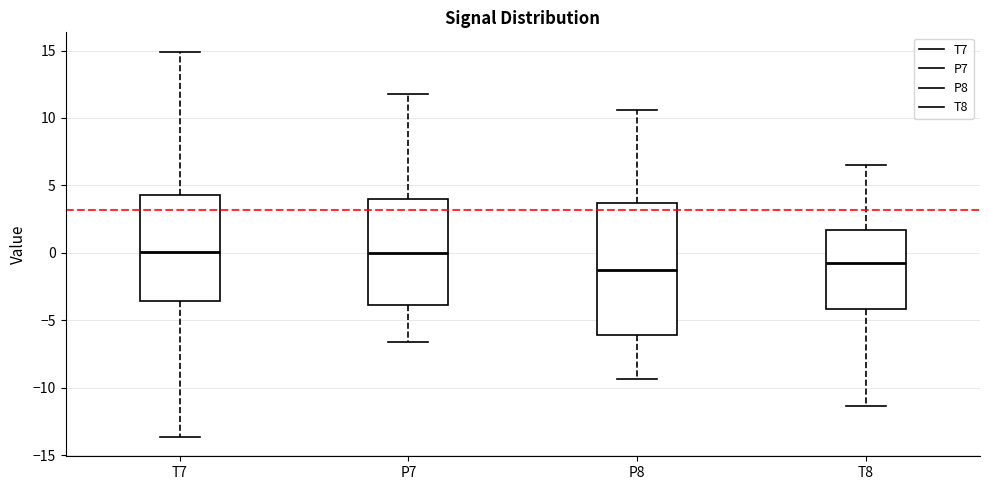

Reading left to right, transcribe this box plot: for each box, give where its median line is, the range the box spans, and where its two whiskers end, as read against the y-axis. The values are not printed on the chart, so give them approximately, as read against the axis.

T7: median 0.0, box -3.5 to 4.5, whiskers -13.5 to 15.0
P7: median 0.0, box -4.0 to 4.0, whiskers -6.5 to 12.0
P8: median -1.5, box -6.0 to 3.5, whiskers -9.5 to 10.5
T8: median -1.0, box -4.0 to 1.5, whiskers -11.5 to 6.5